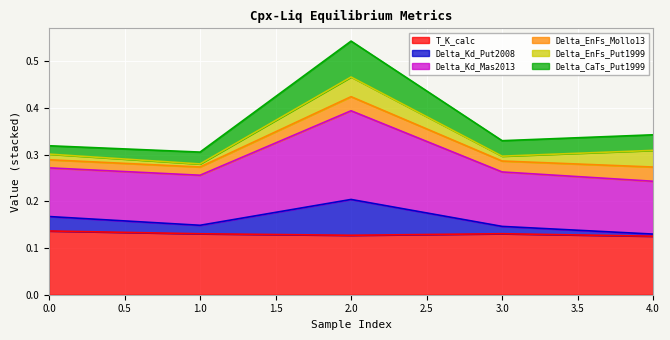

What is the difference between the maximum and minimum values in the Delta_Kd_Put2008 series?

0.1